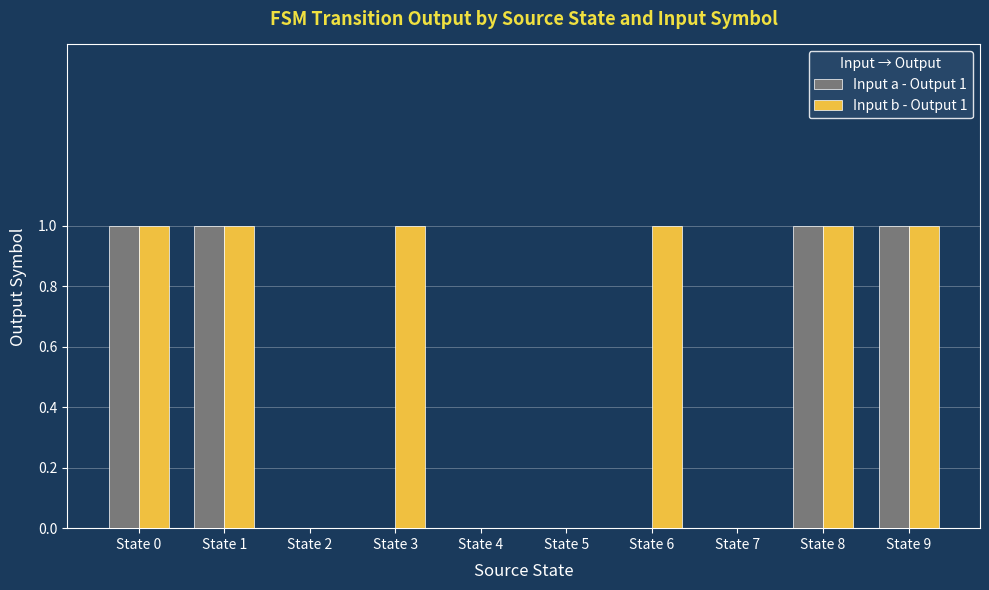

Which series changed the most between State 6 and State 9?

Input a - Output 1